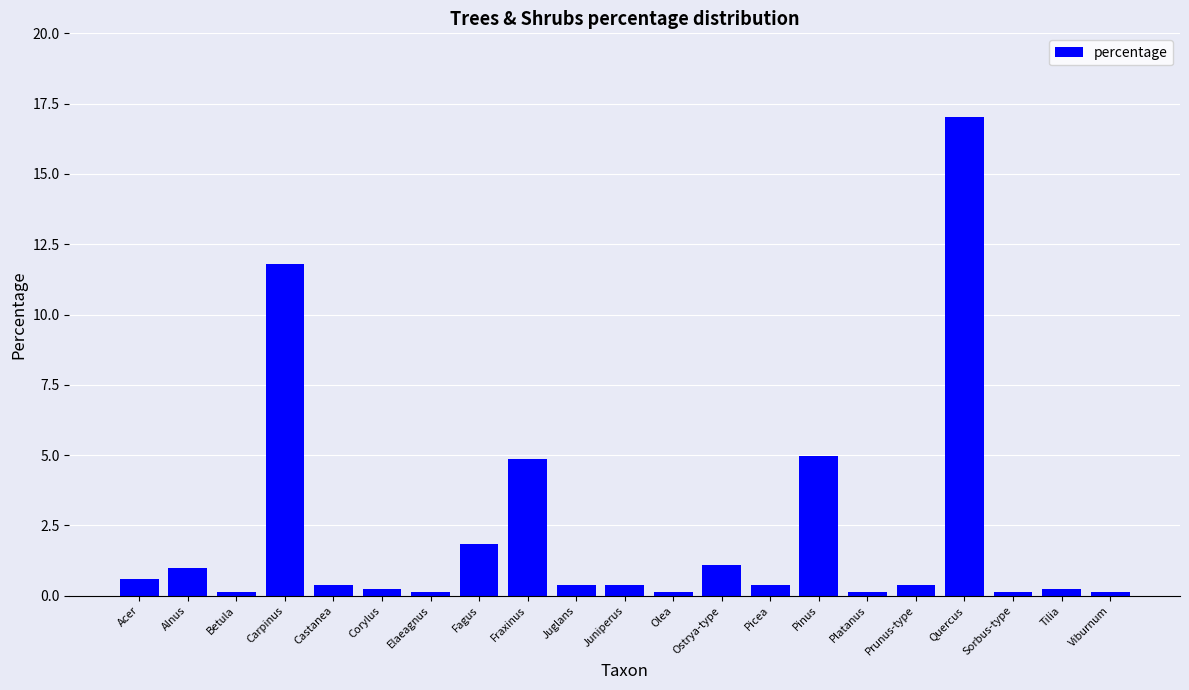

What is the sum of all values?

46.2